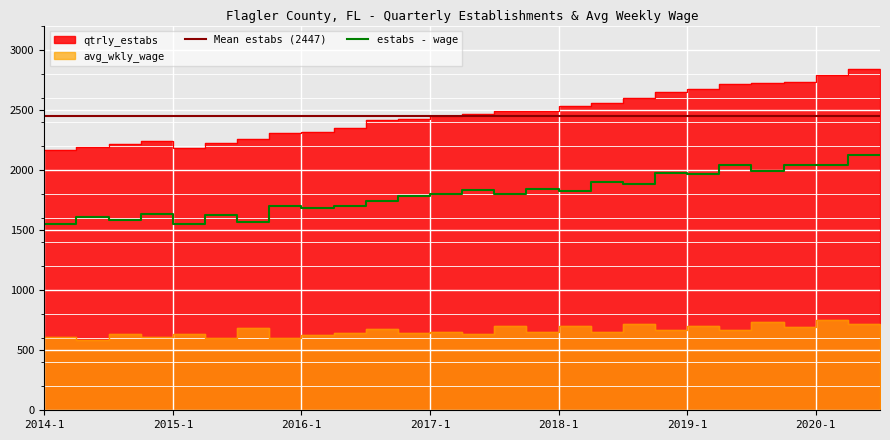

What is the difference between the qtrly_estabs values at 2014-1 and 2020-1?

595